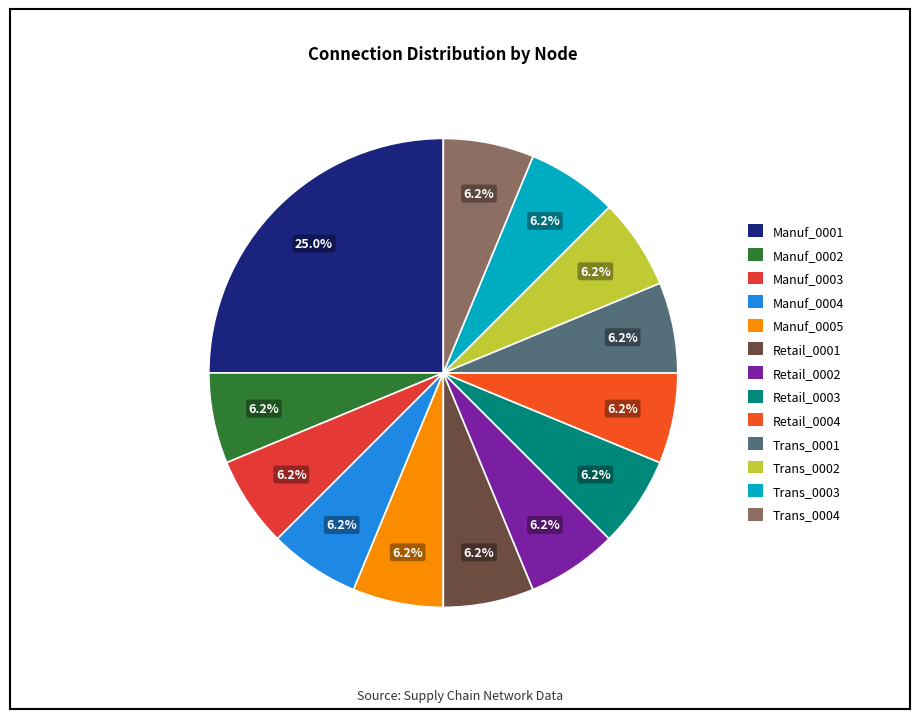

Is it true that Retail_0003 is 13% of the pie?

False